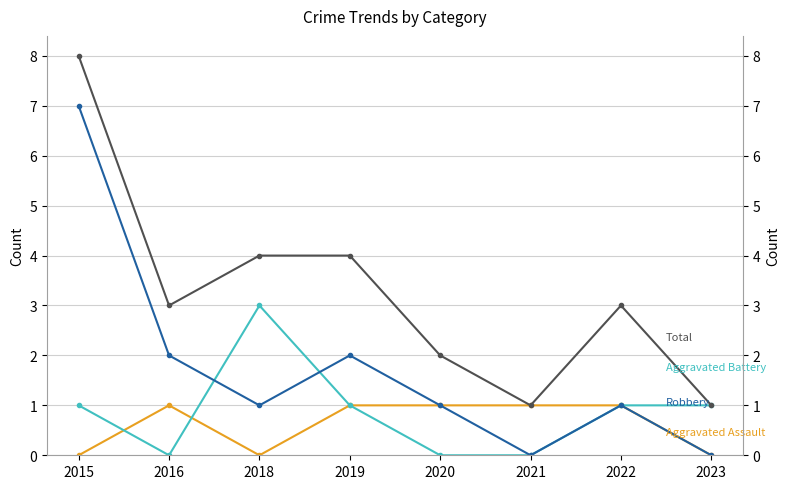

Is it true that Robbery equals 1 at 2020?

True